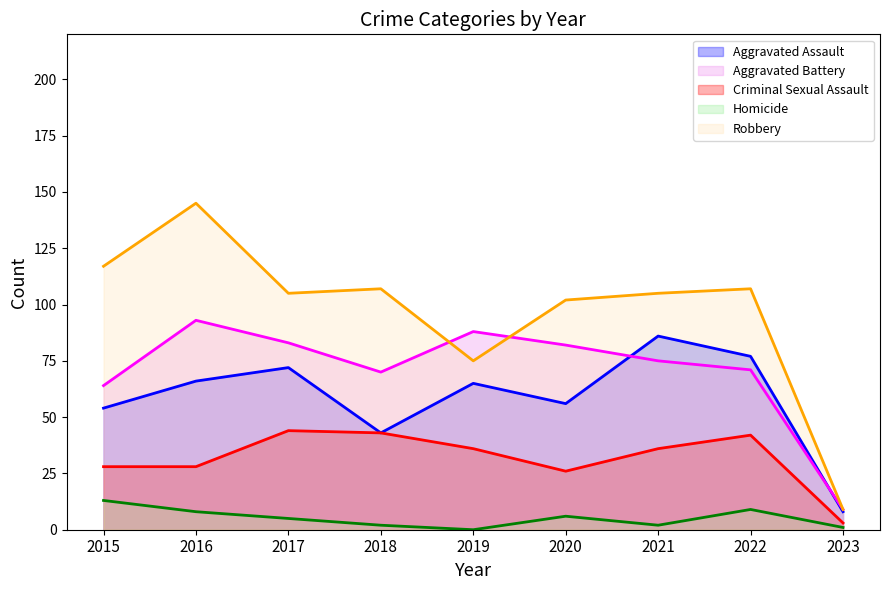

What is the value of the Homicide point at the 4th from the left?

2